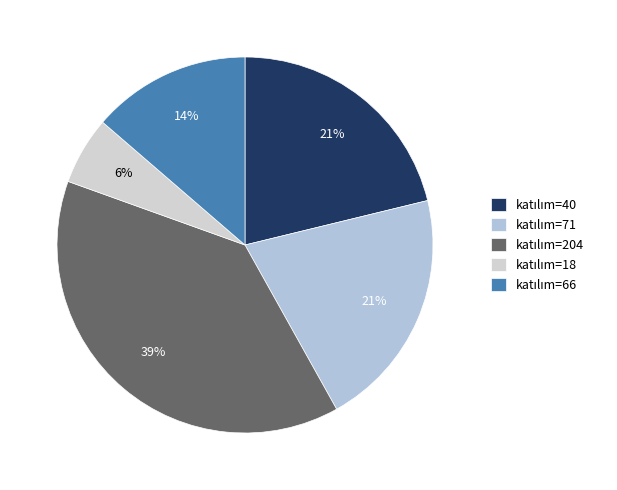

Rank the categories by value from lowest to highest.

18, 66, 71, 40, 204